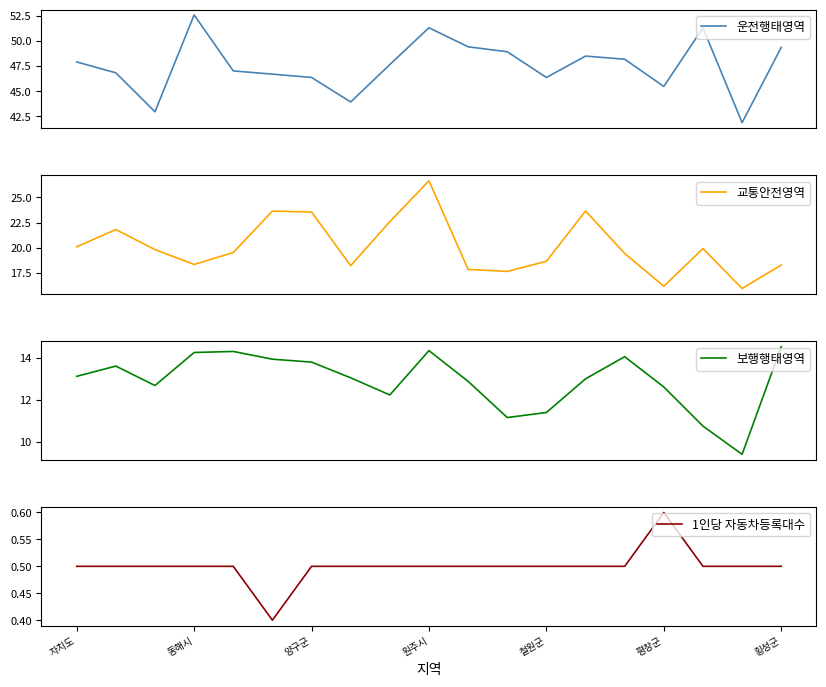

Which category has the highest value in the 1인당 자동차등록대수 series?

평창군